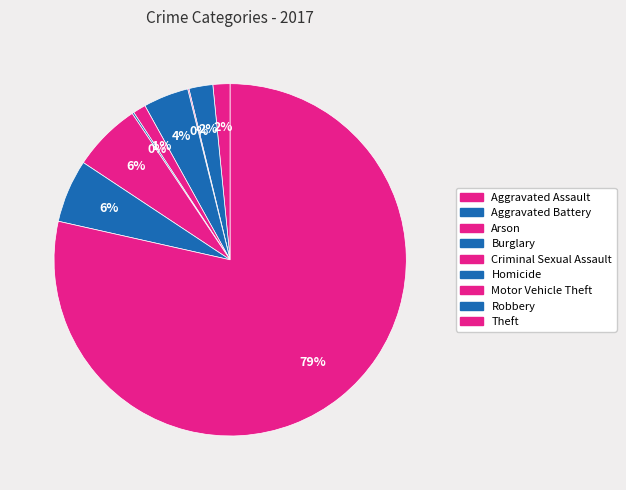

Does Burglary account for over 50% of the chart?

No